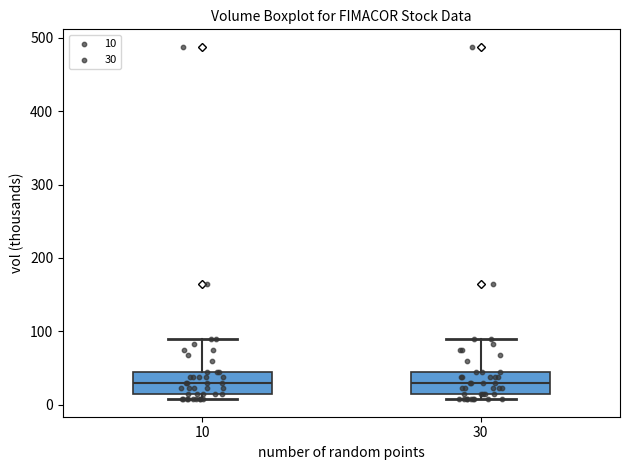

Where is the upper edge of the box at x = 10 on the y-axis? The values are not printed on the chart, so give them approximately, as read against the axis.

50